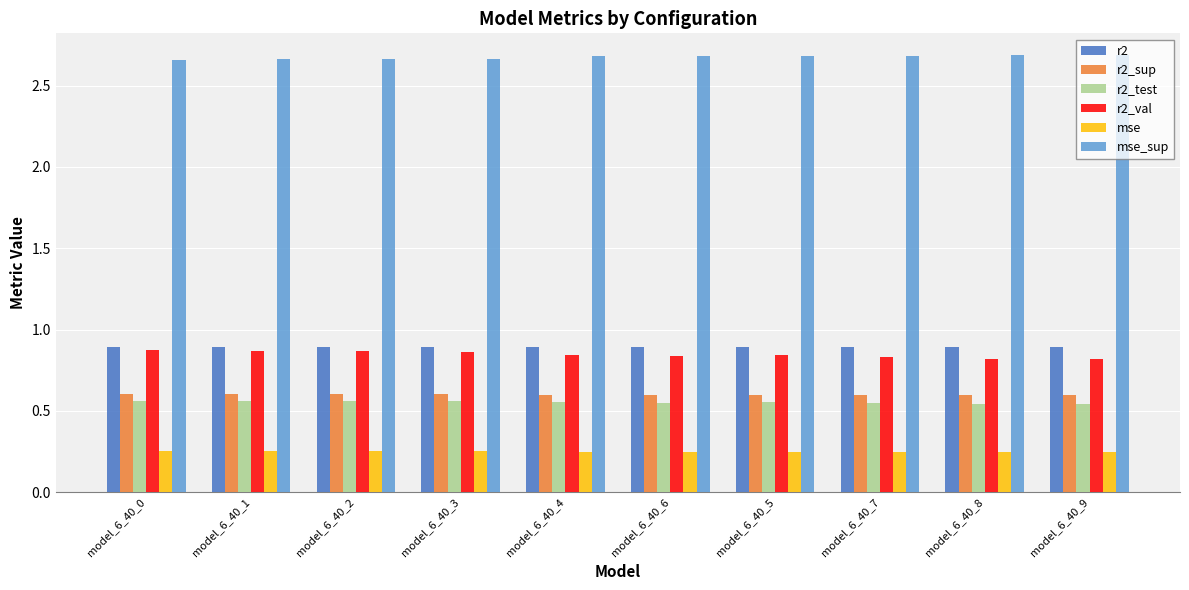

What position from the left is model_6_40_6?

6